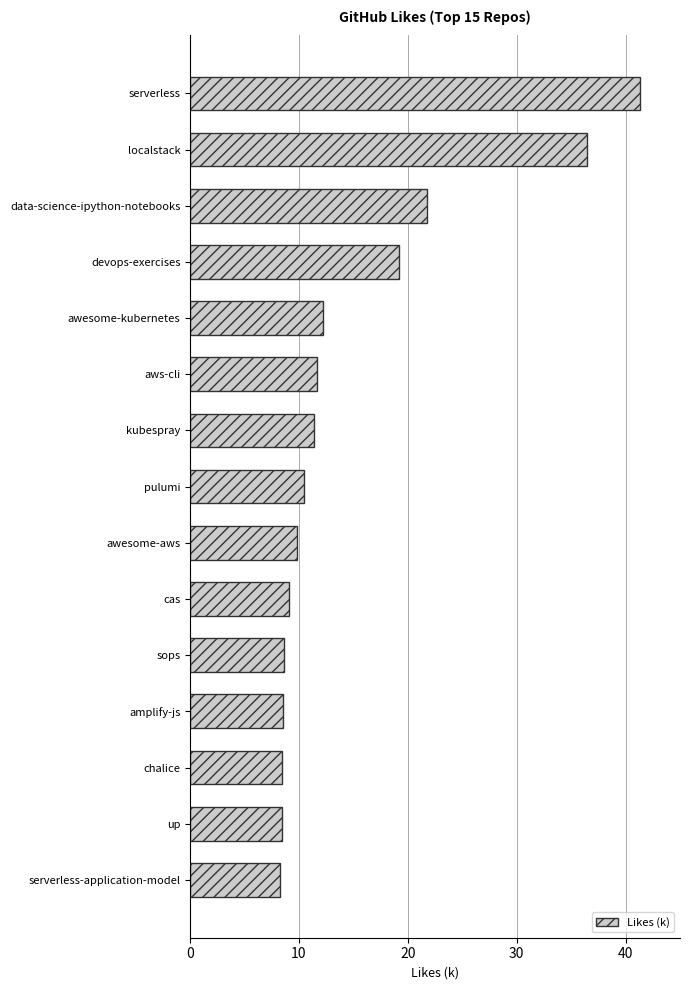

What is the sum of the values at pulumi and localstack?

47.0